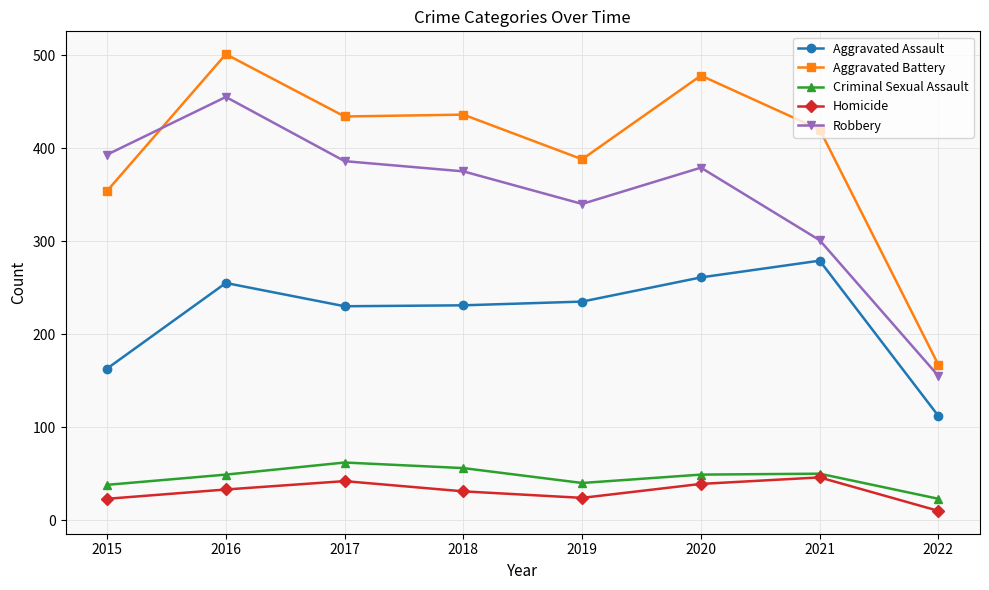

At how many categories does at least one series exceed 54?

8